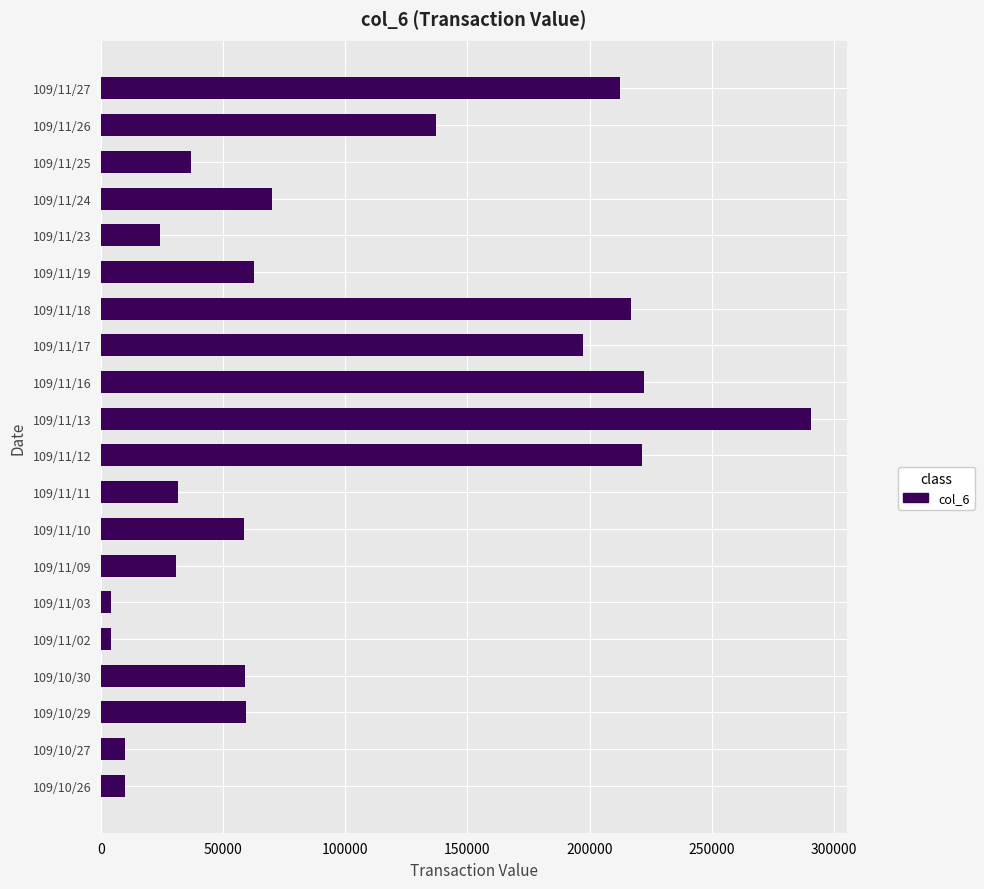

Approximately how many times larger is the value at 109/11/25 compared to 109/11/19?

0.6